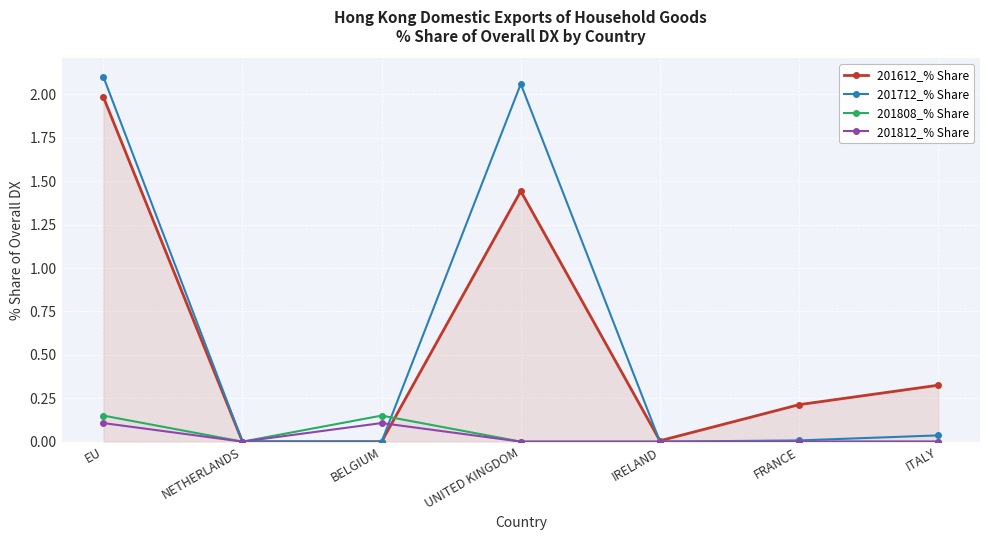

Which series has the widest spread of values?

201712_% Share